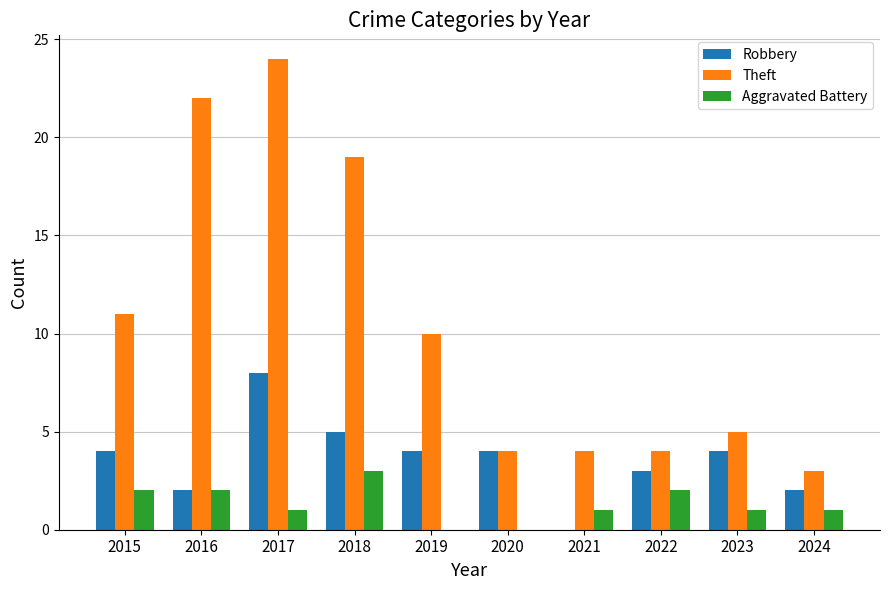

Are the bars horizontal?

No